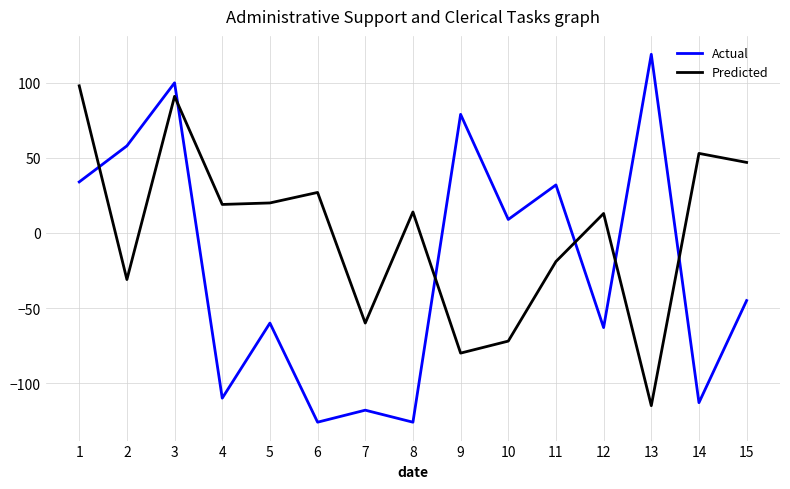

What is the minimum value shown in the chart?

-126